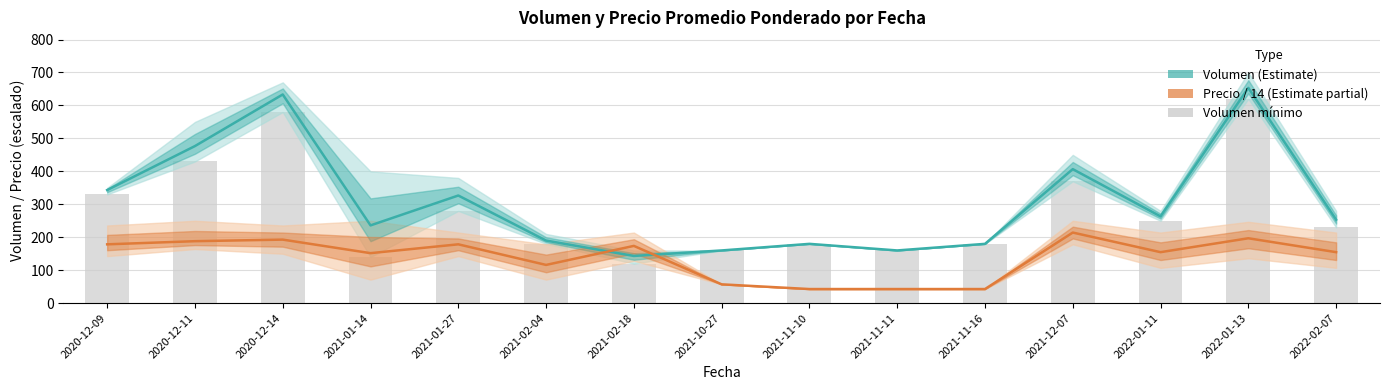

True or false: Precio Prom. Ponderado / 14 (Estimate partial) has a value of 80.2 at 2021-12-07.

False